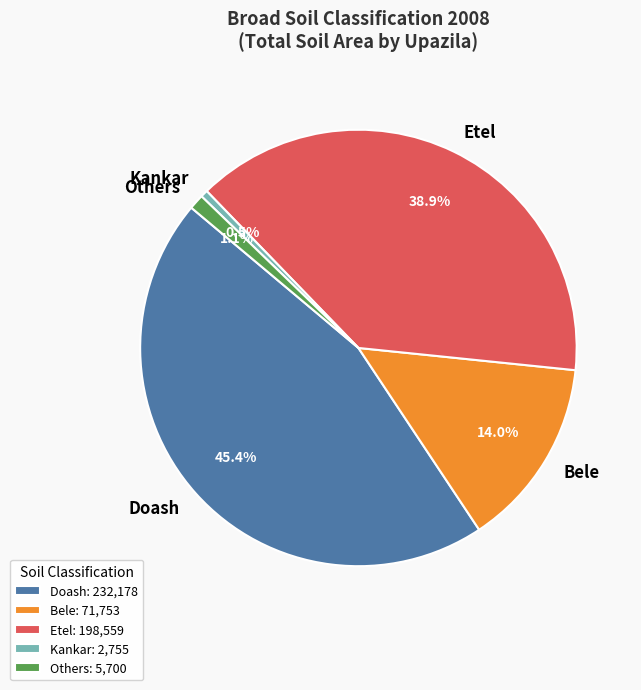

To the nearest percent, what is the average slice percentage?

20%